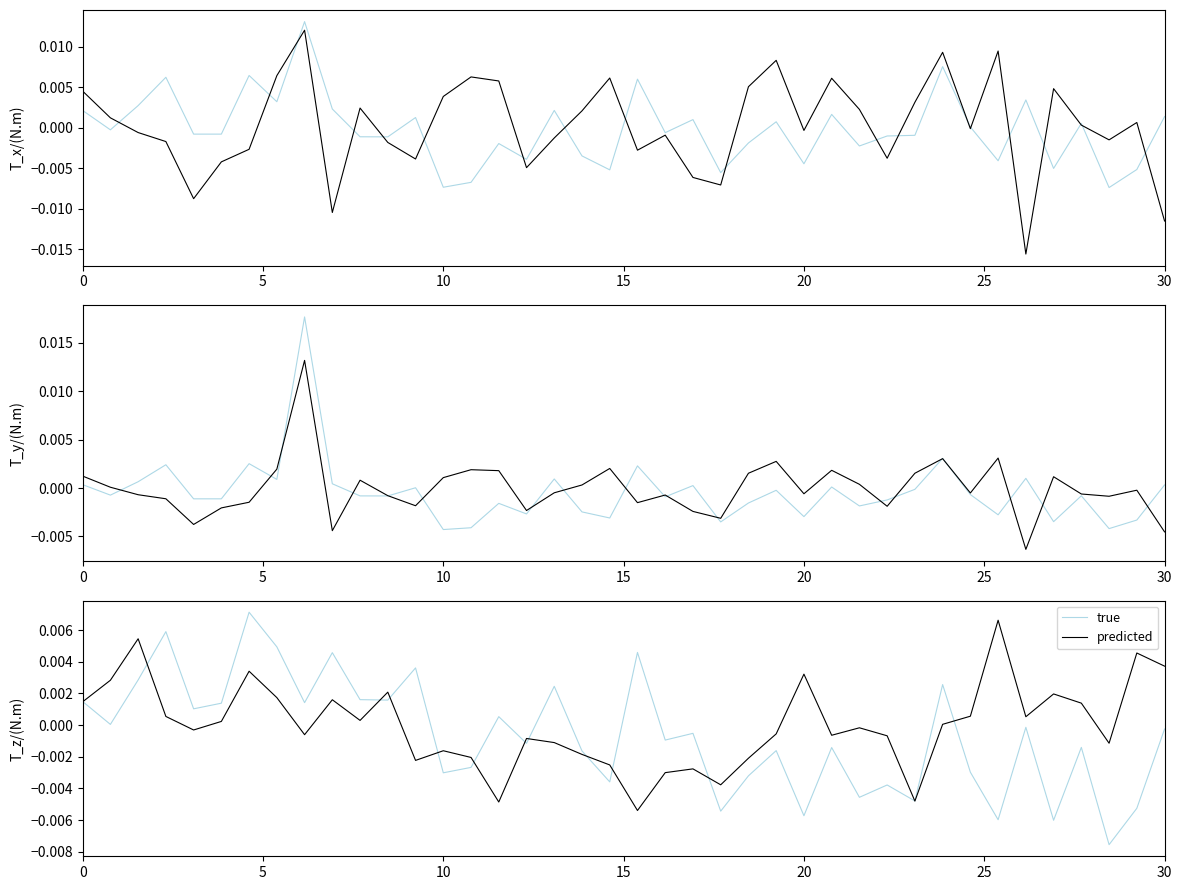

Rank the series by their maximum value, from lowest to highest.

predicted, true